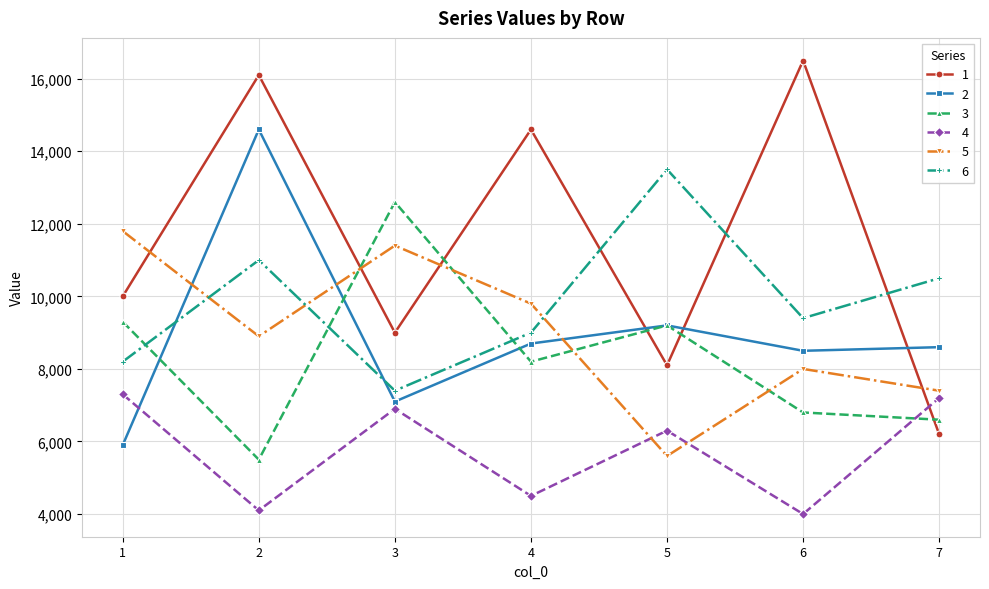

Where is the first local maximum for 6?

2